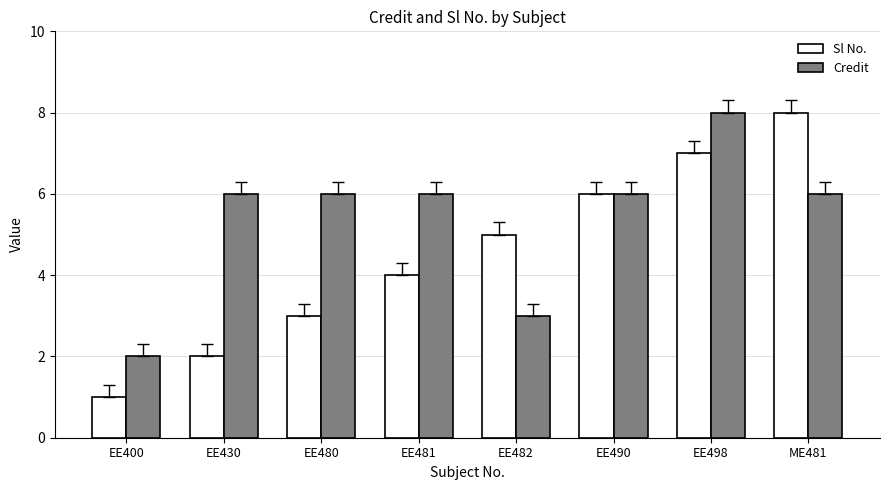

What is the sum of all Sl No. values?

36